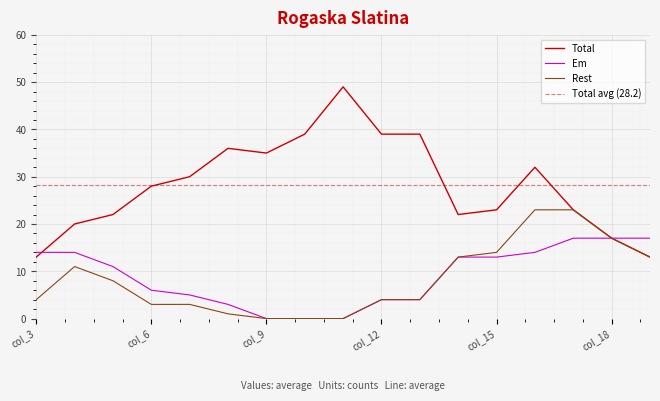

In Total, how many points are higher than both neighbors (excluding endpoints)?

3